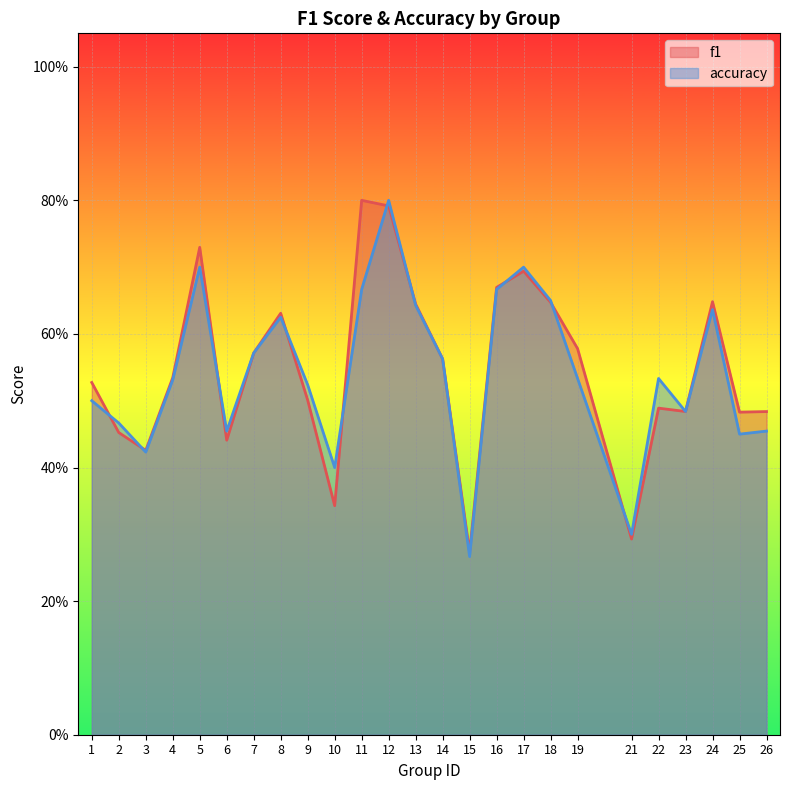

What is the total value across all series at 11?

1.5